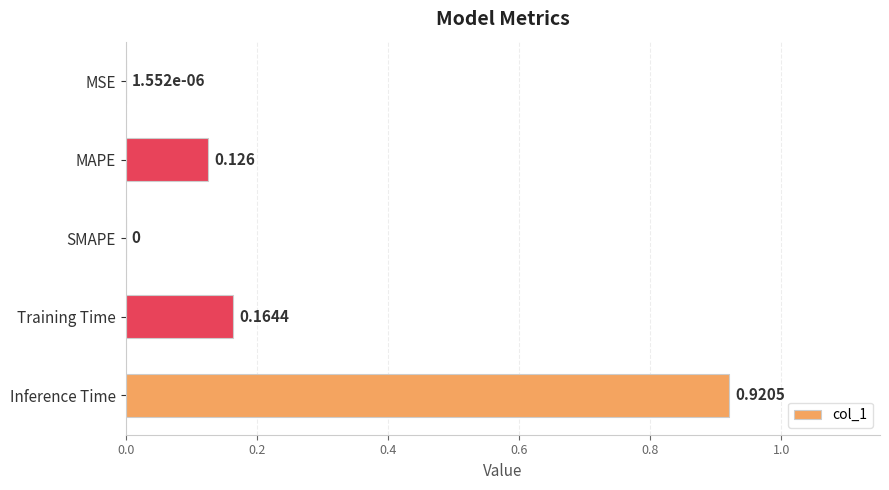

Which has a higher value, Training Time or SMAPE?

Training Time